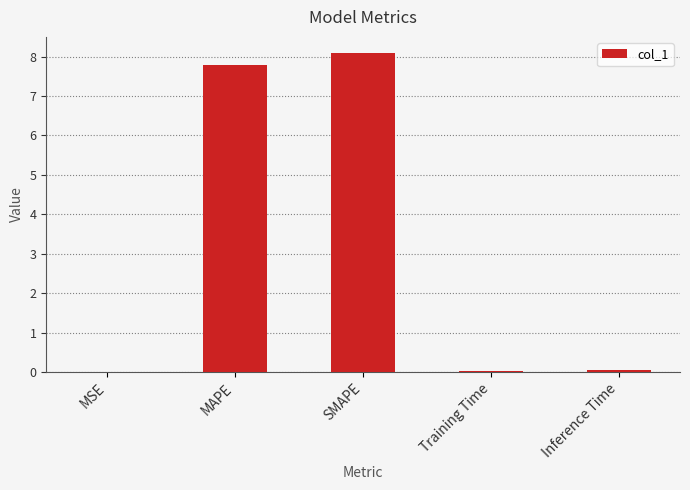

The chart shows a value of 0.0 at Inference Time. True or false?

True